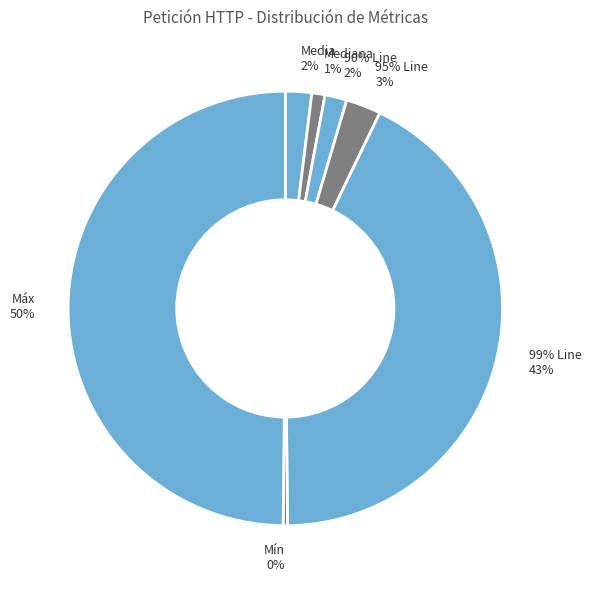

What percentage is NOT represented by Media?

98.0%